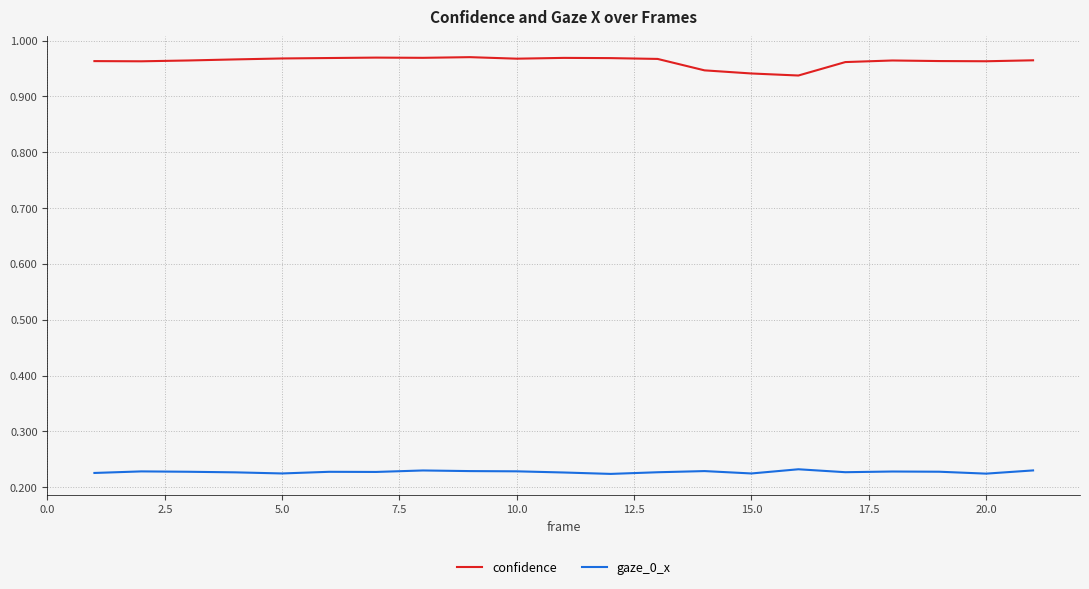

True or false: confidence and gaze_0_x intersect in this chart.

False